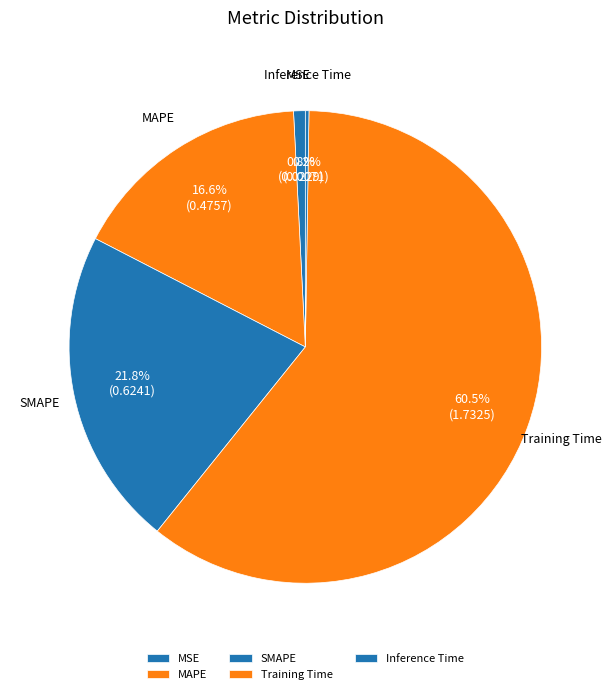

Between SMAPE and Training Time, which is larger?

Training Time